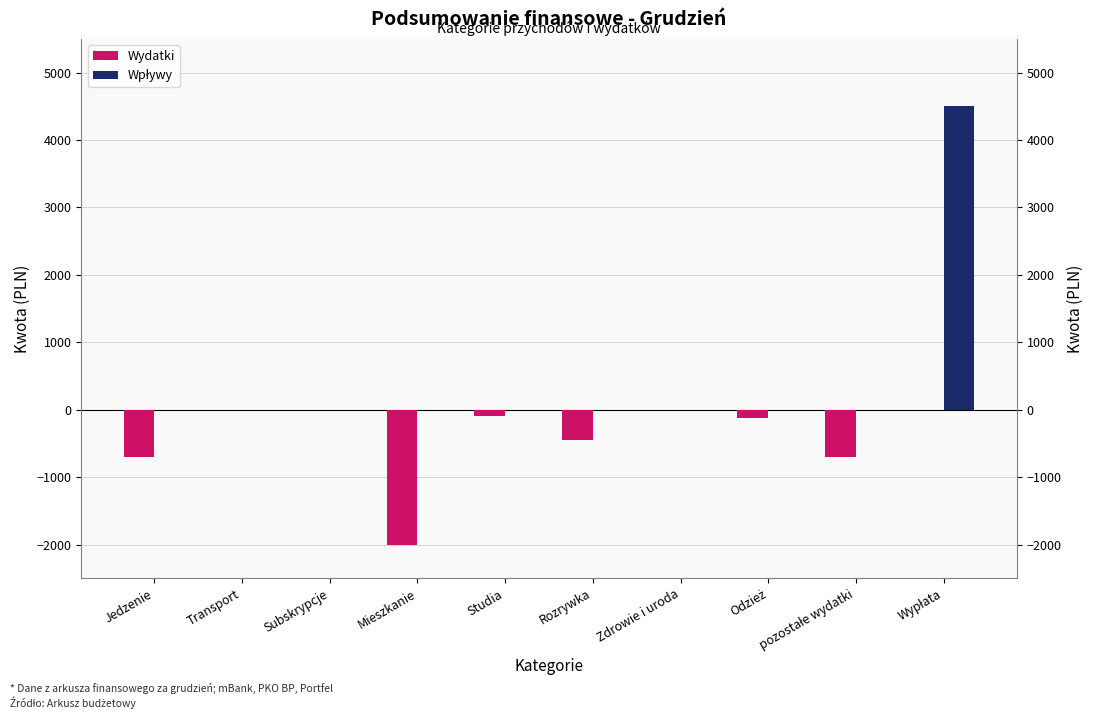

Reading left to right, extract all data points from this chart.

Wydatki: Jedzenie=-700	Transport=0	Subskrypcje=0	Mieszkanie=-2000	Studia=-100	Rozrywka=-450	Zdrowie i uroda=-10	Odzież=-120	pozostałe wydatki=-700	Wypłata=0
Wpływy: Jedzenie=0	Transport=0	Subskrypcje=0	Mieszkanie=0	Studia=0	Rozrywka=0	Zdrowie i uroda=0	Odzież=0	pozostałe wydatki=0	Wypłata=4500